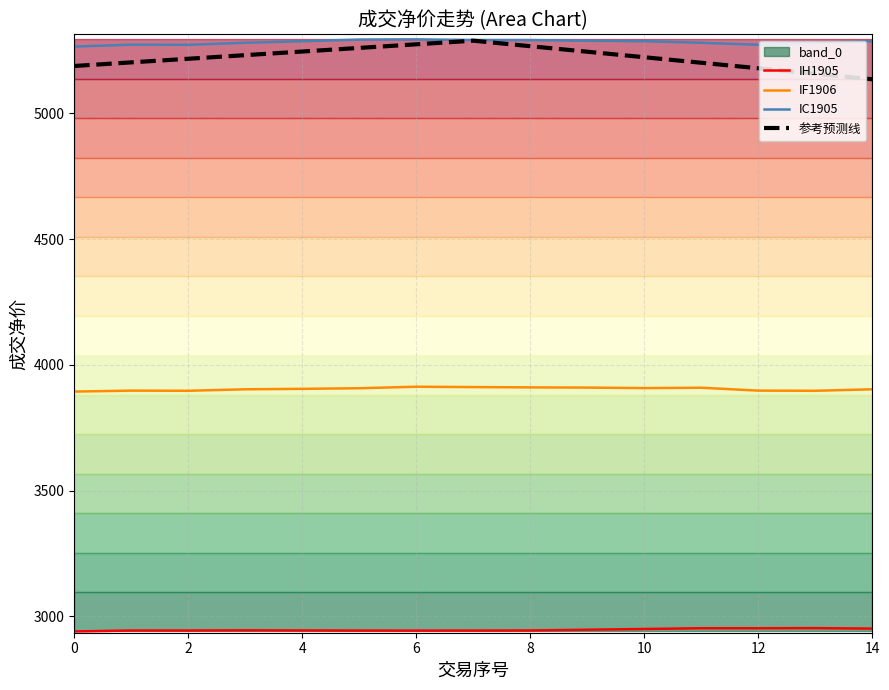

Between 9 and 12, which series saw the biggest shift?

参考预测线